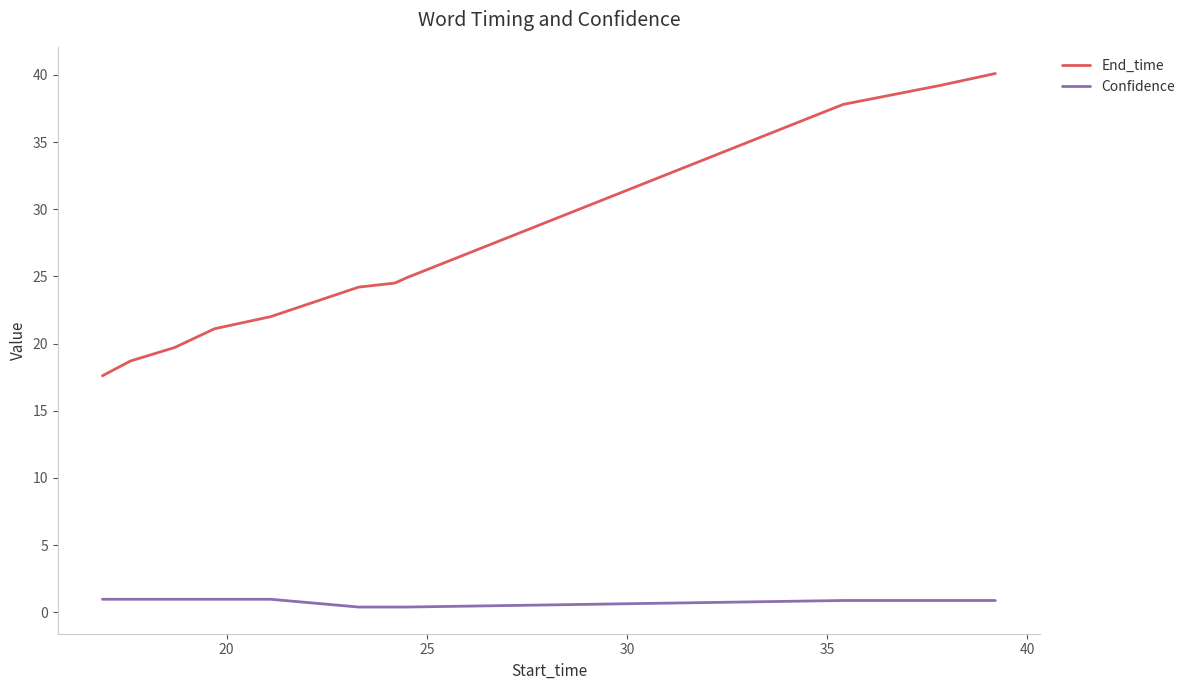

Which series has the largest range (max minus min)?

End_time